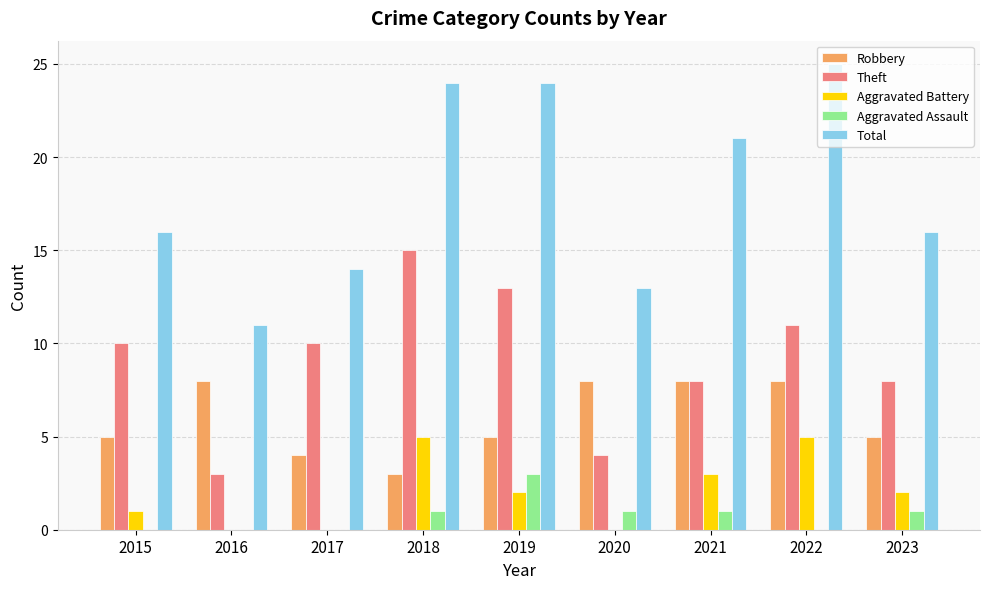

Is the value of Total at 2023 greater than the value of Aggravated Battery at 2018?

Yes